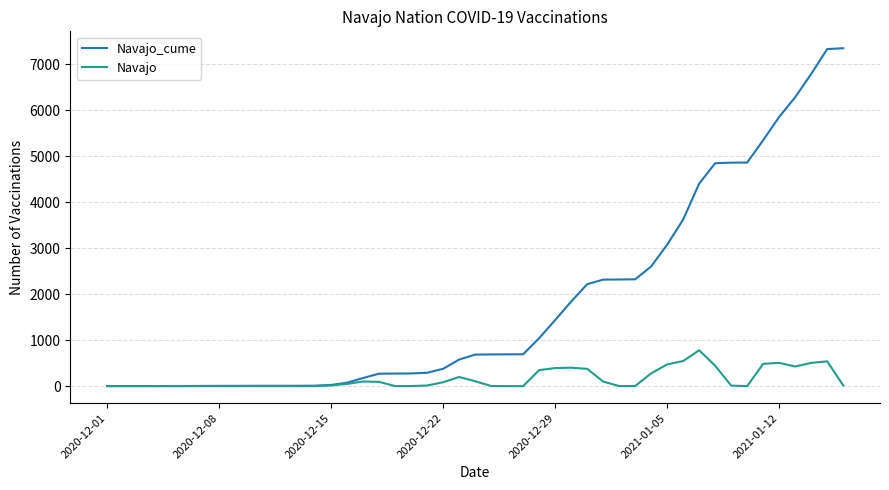

What is the greatest value displayed?

7343